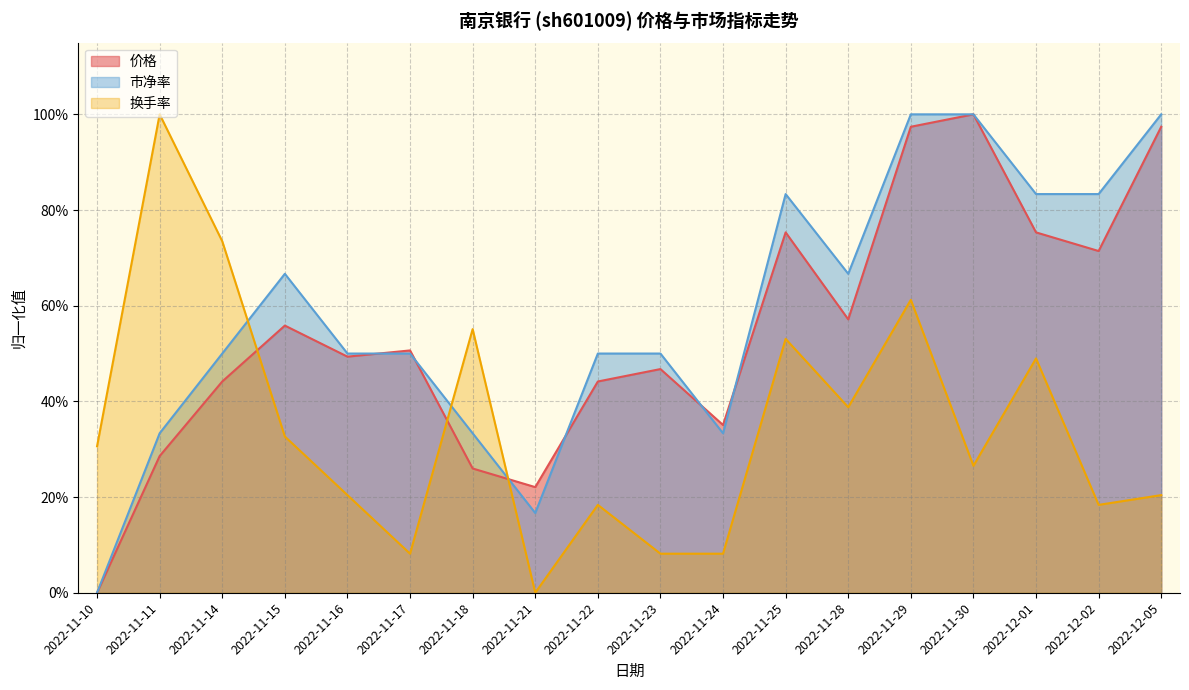

Reading left to right, what are all the values shown in this chart?

价格: 0.0	0.3	0.4	0.6	0.5	0.5	0.3	0.2	0.4	0.5	0.4	0.8	0.6	1.0	1.0	0.8	0.7	1.0
市净率: 0.0	0.3	0.5	0.7	0.5	0.5	0.3	0.2	0.5	0.5	0.3	0.8	0.7	1.0	1.0	0.8	0.8	1.0
换手率: 0.3	1.0	0.7	0.3	0.2	0.1	0.6	0.0	0.2	0.1	0.1	0.5	0.4	0.6	0.3	0.5	0.2	0.2